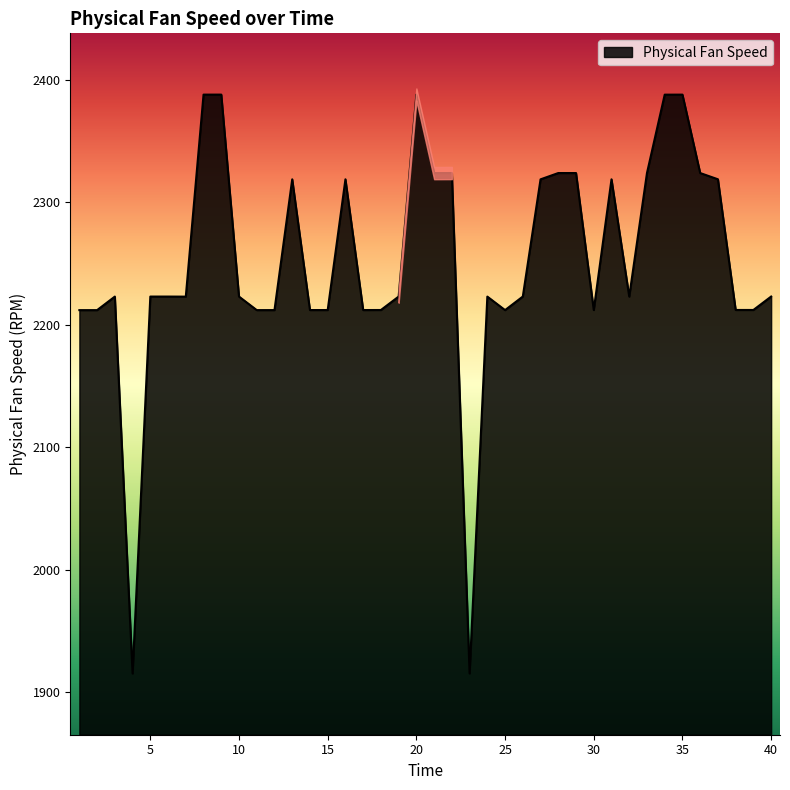

Where does the data first go above 2223?

3